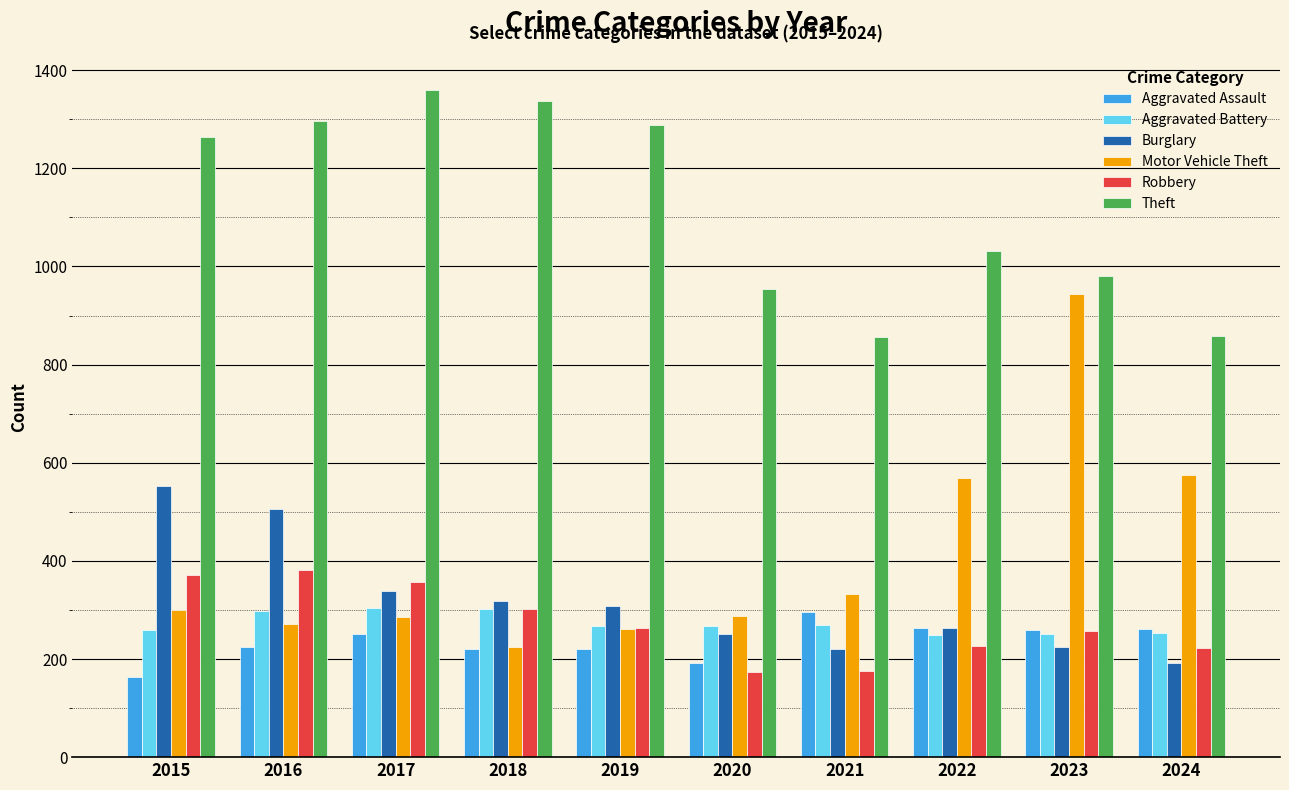

True or false: Aggravated Assault has a value of 118 at 2023.

False